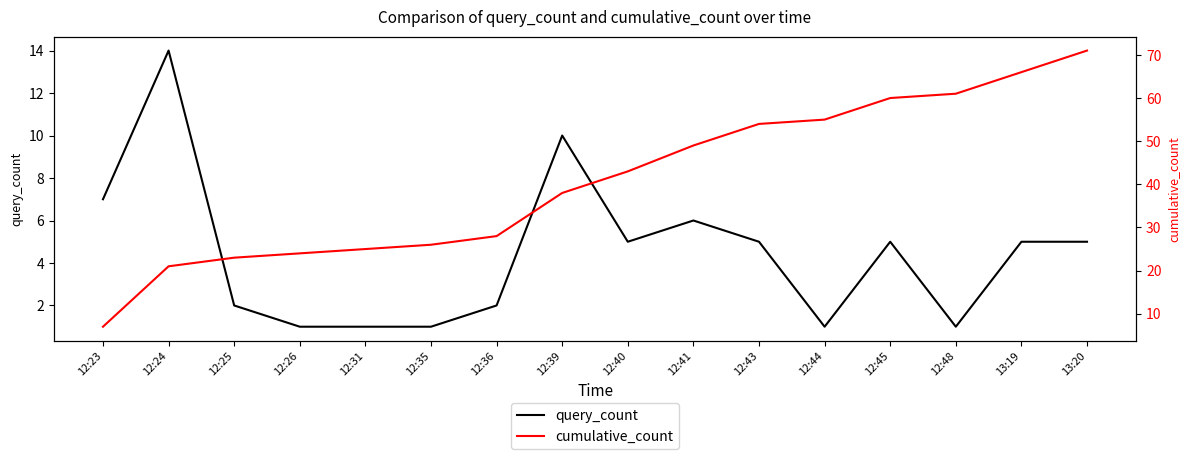

List the series in order of their overall mean, highest first.

cumulative_count, query_count